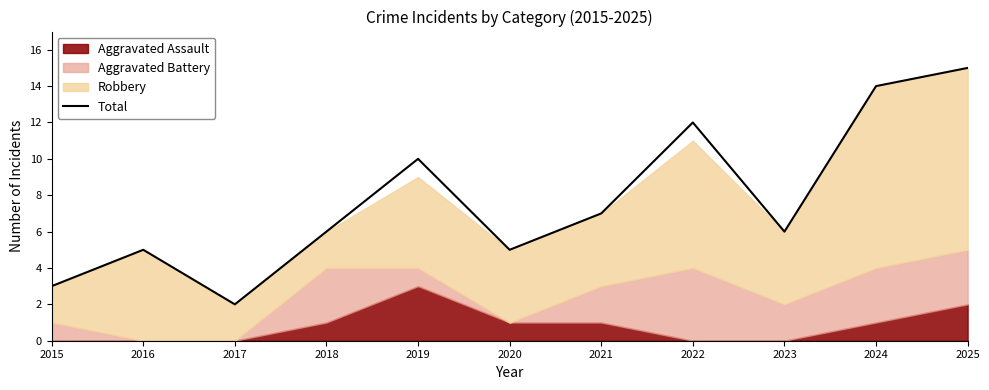

What is the average value?

8